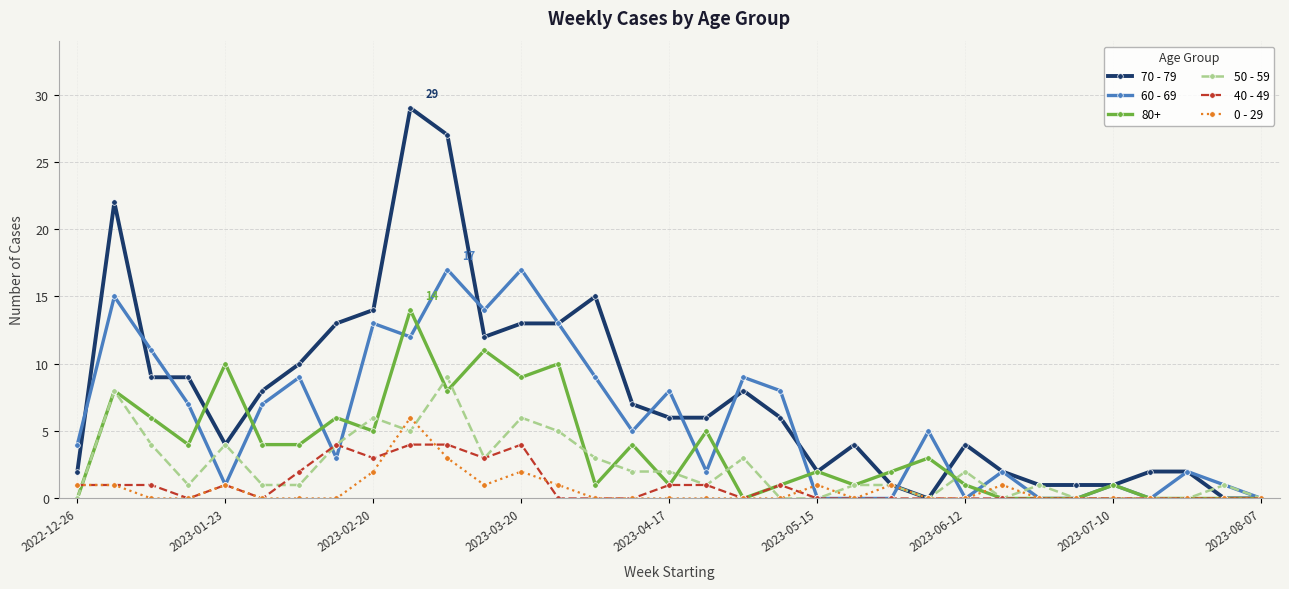

Is this an area chart (filled region under the line)?

No